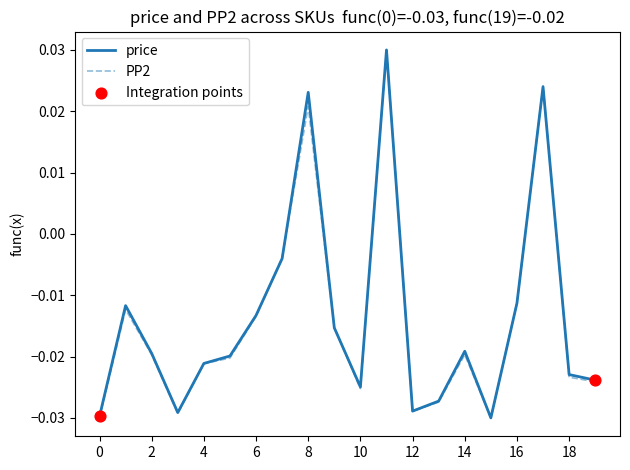

How many lines are shown in the chart?

2